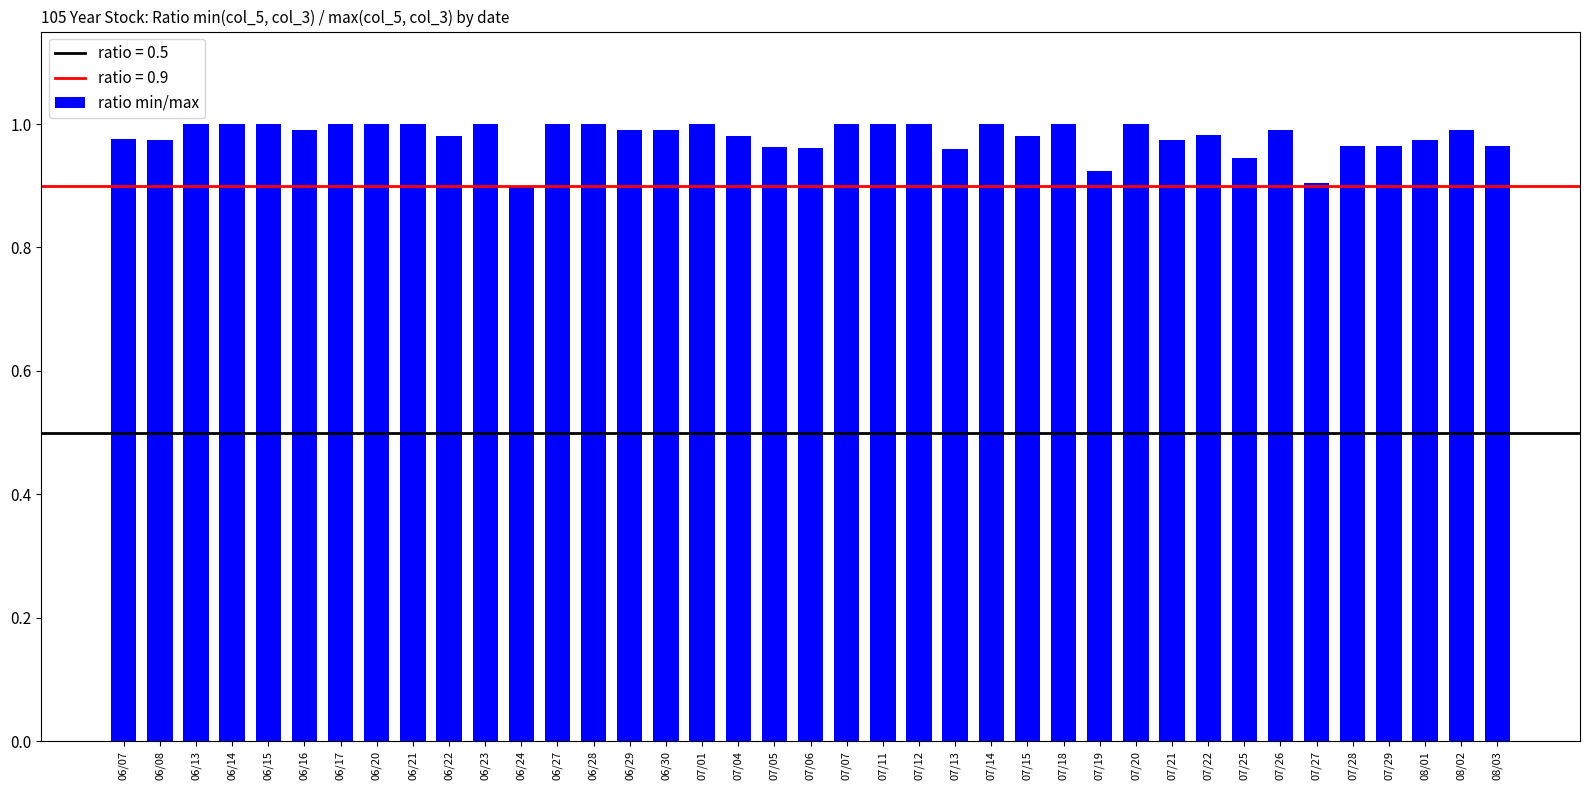

What is the difference between the second highest and second lowest values?

0.1